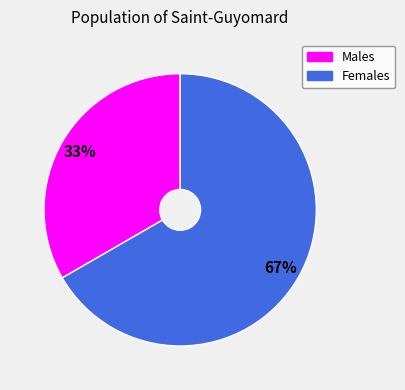

How many segments does this pie chart have?

2